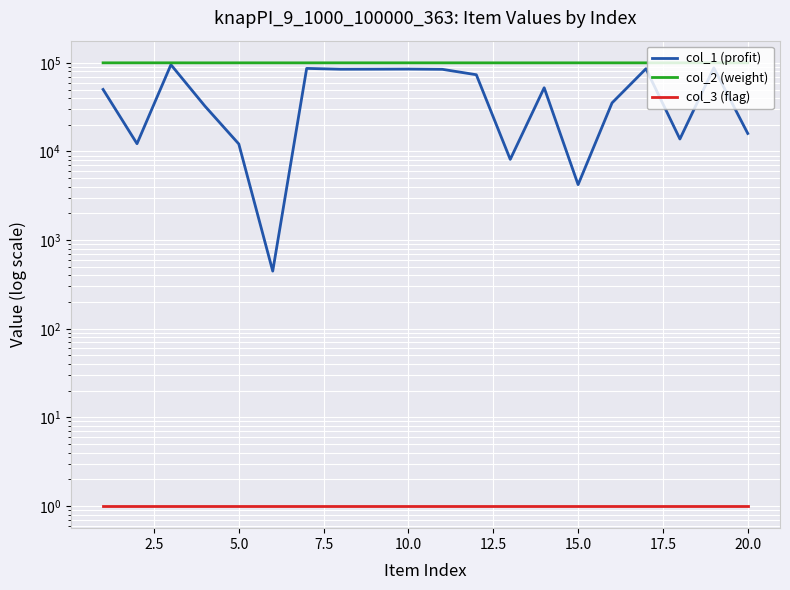

Reading right to left, extract all data points from this chart.

col_1 (profit): 15971	87777	13831	85884	35329	4226	52377	8147	73461	84551	85072	84861	84758	86586	447	12157	32564	95308	12243	50122
col_2 (weight): 100050	100009	100070	100028	100033	100057	100032	100003	100033	100042	100057	100053	100063	100020	100051	100062	100021	100089	100099	100075
col_3 (flag): 1	1	1	1	1	1	1	1	1	1	1	1	1	1	1	1	1	1	1	1